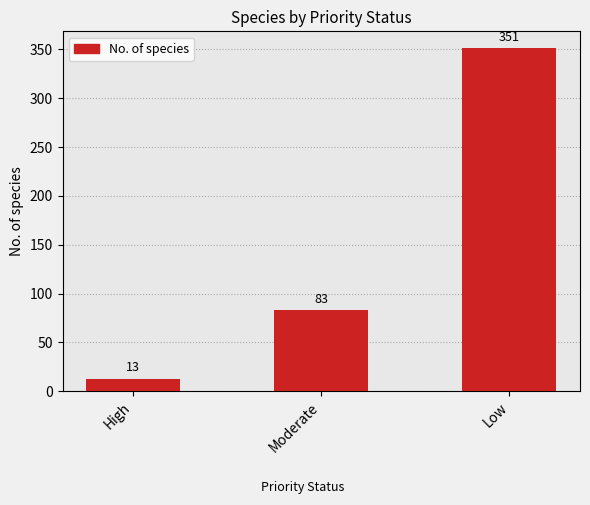

What is the average value?

149